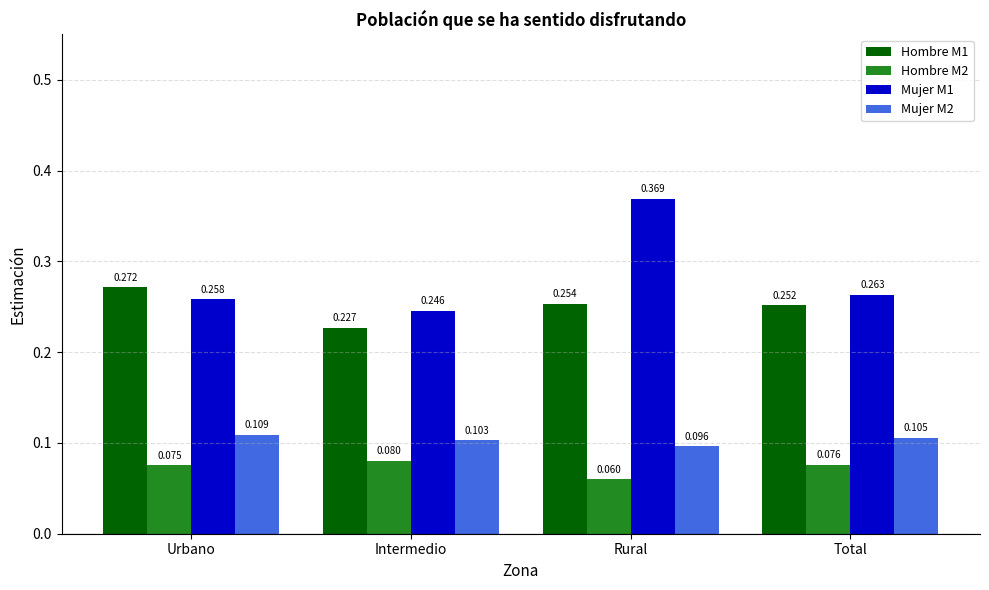

At which category is the sum across all series the highest?

Rural